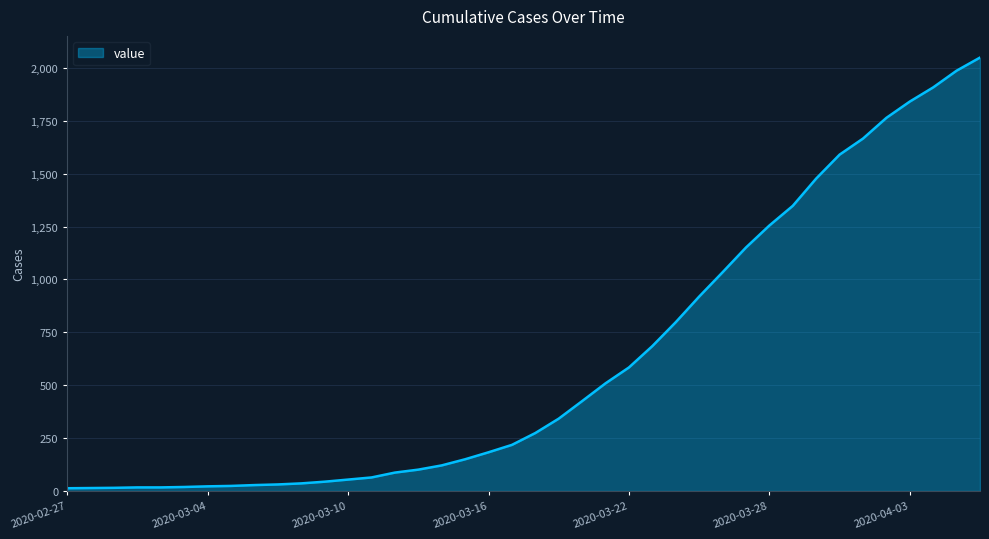

What is the greatest value displayed?

2049